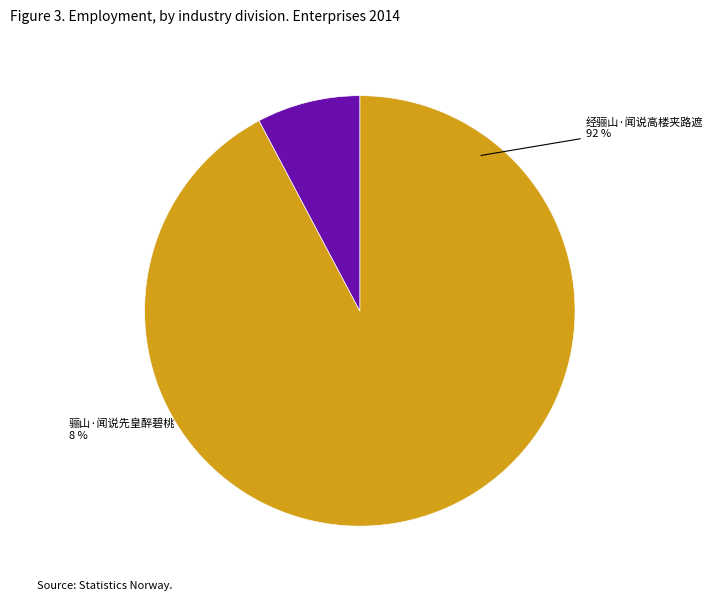

Approximately how many times larger is the value at 经骊山·闻说高楼夹路遮 compared to 骊山·闻说先皇醉碧桃?

11.9